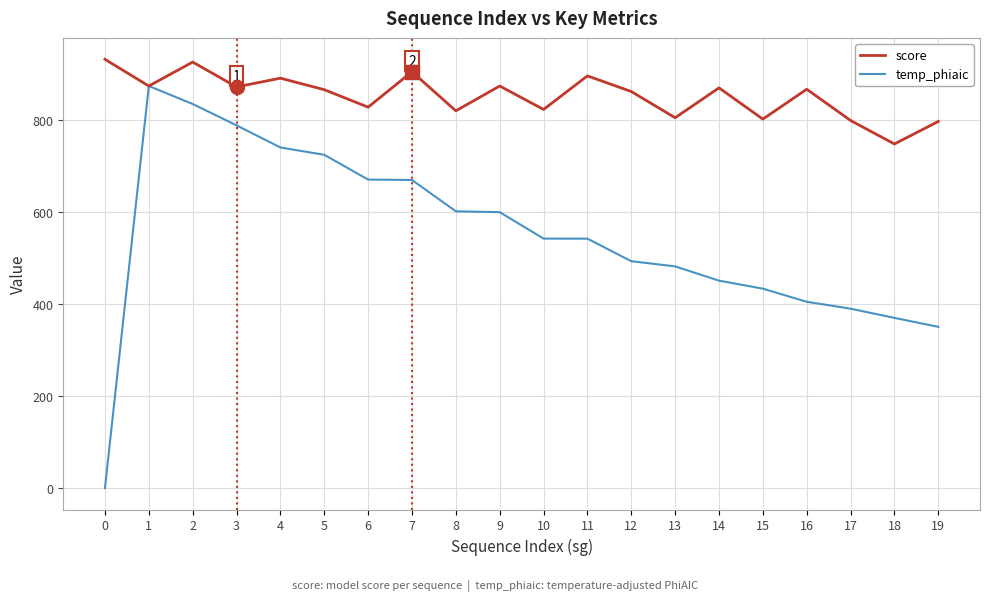

The score series shows 896.0 at 11. True or false?

True